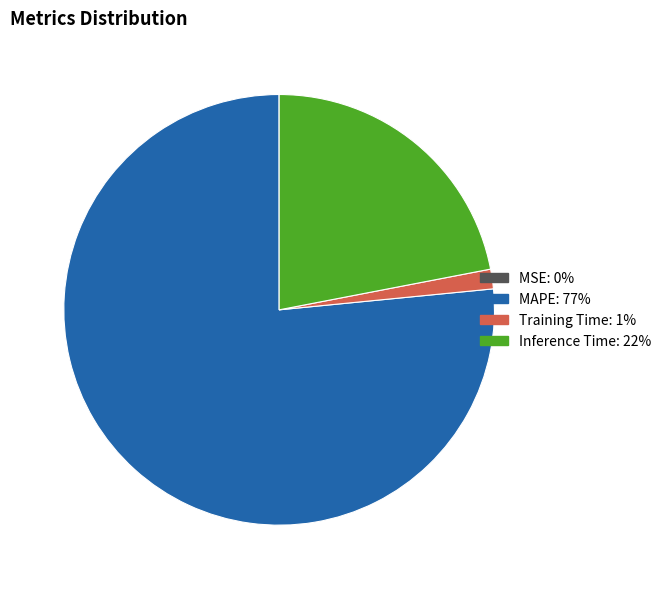

Is the sum of Inference Time and MAPE greater than half?

Yes